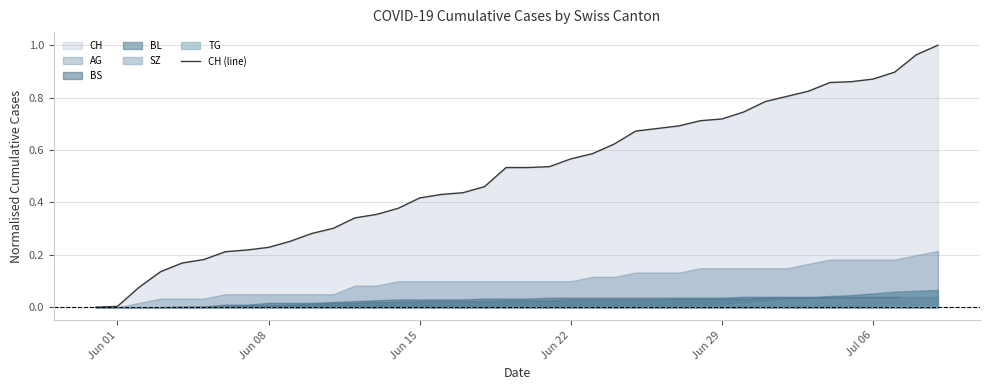

Count the number of values greater than 0.

39